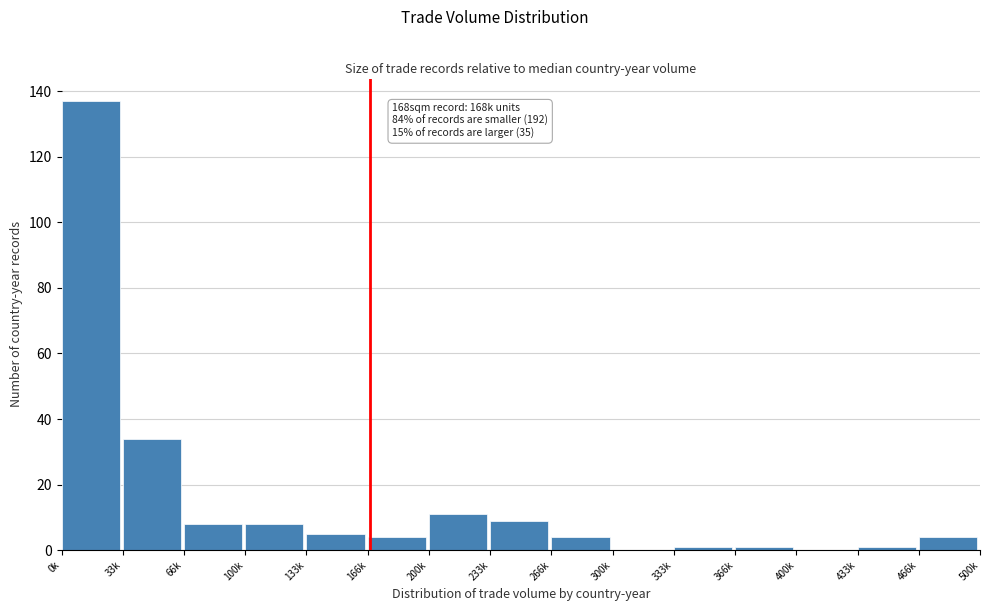

Is it true that the value at 233k is 14?

False